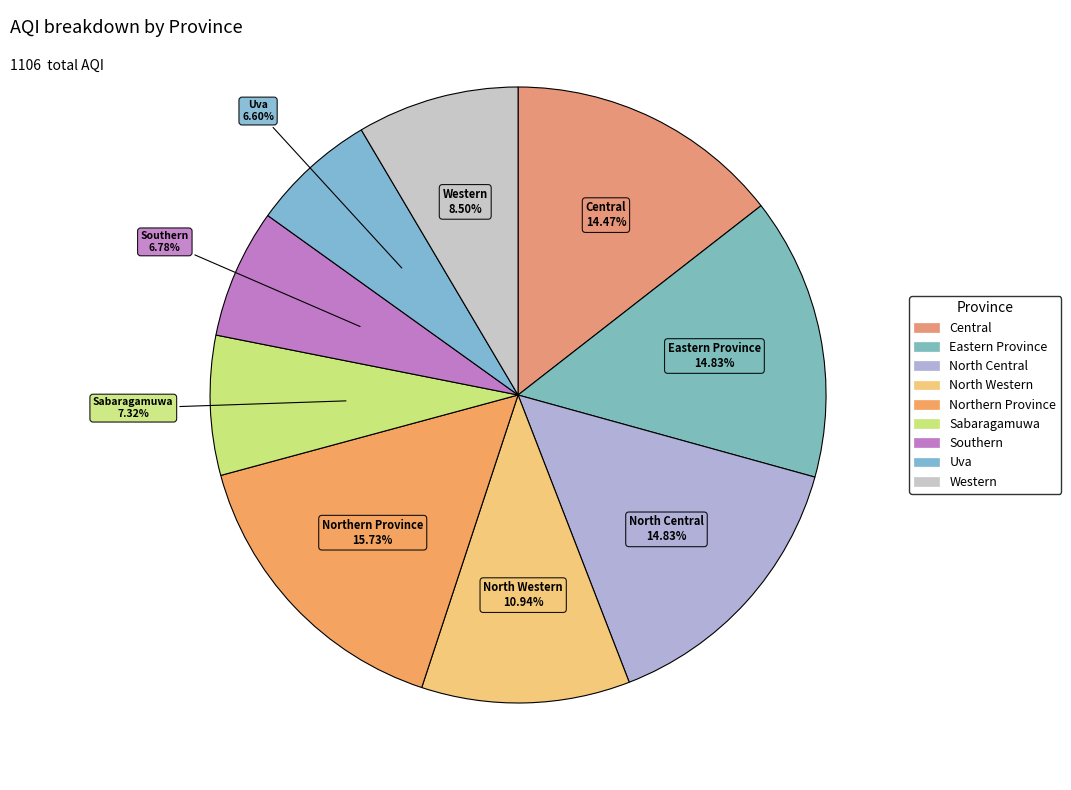

How many slices are in this pie chart?

9